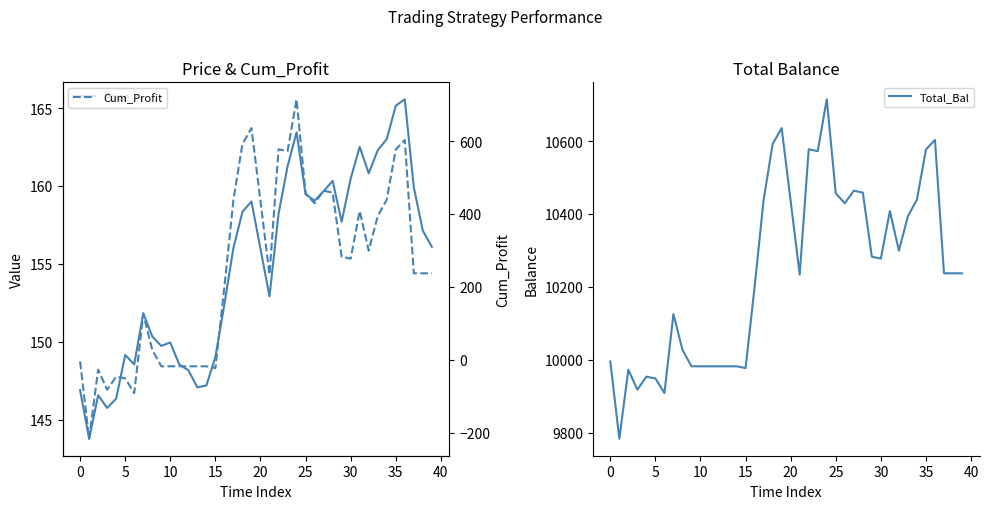

What is the label of the 6th point from the right?

34